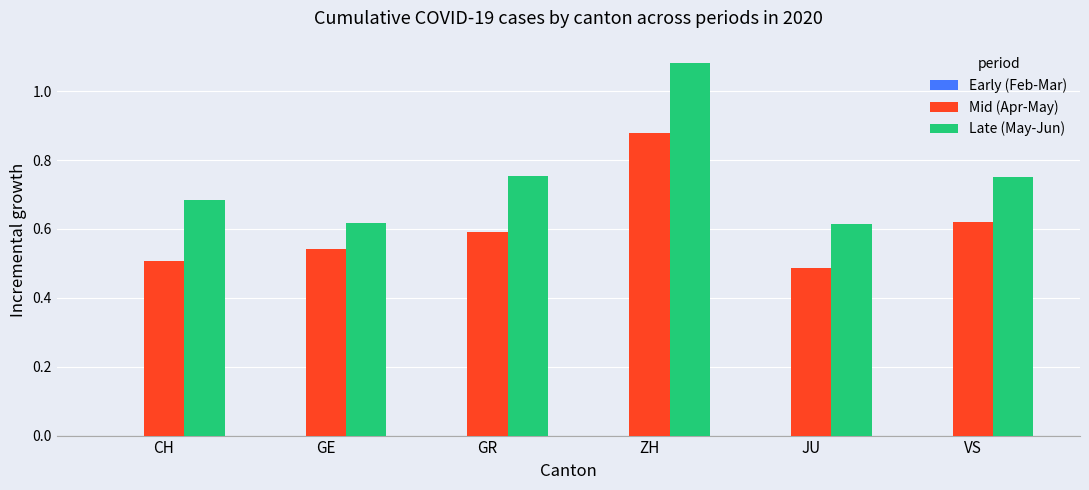

How many distinct data groups are displayed?

2